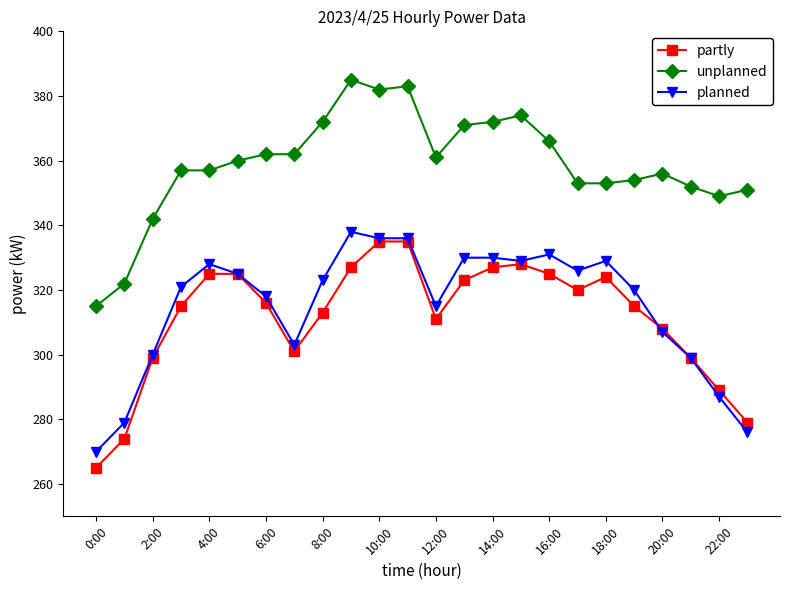

What is the difference between the maximum and minimum values in the unplanned series?

70